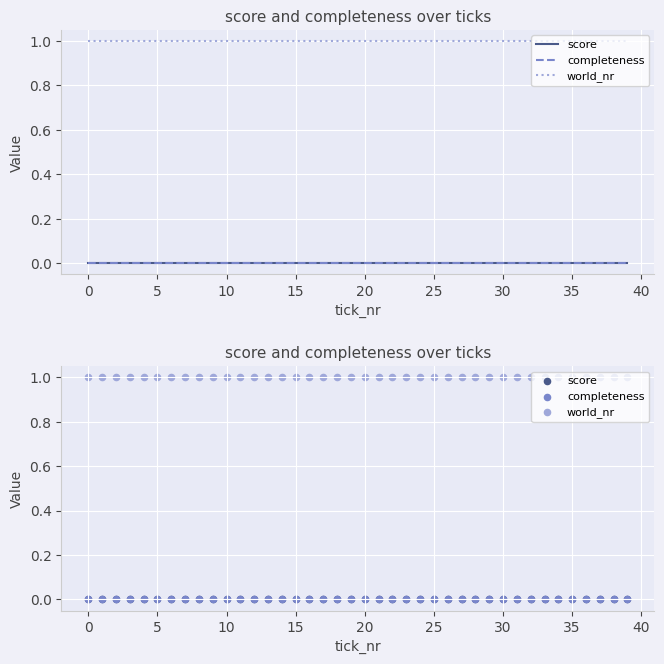

Which series has the widest spread of Y values?

score